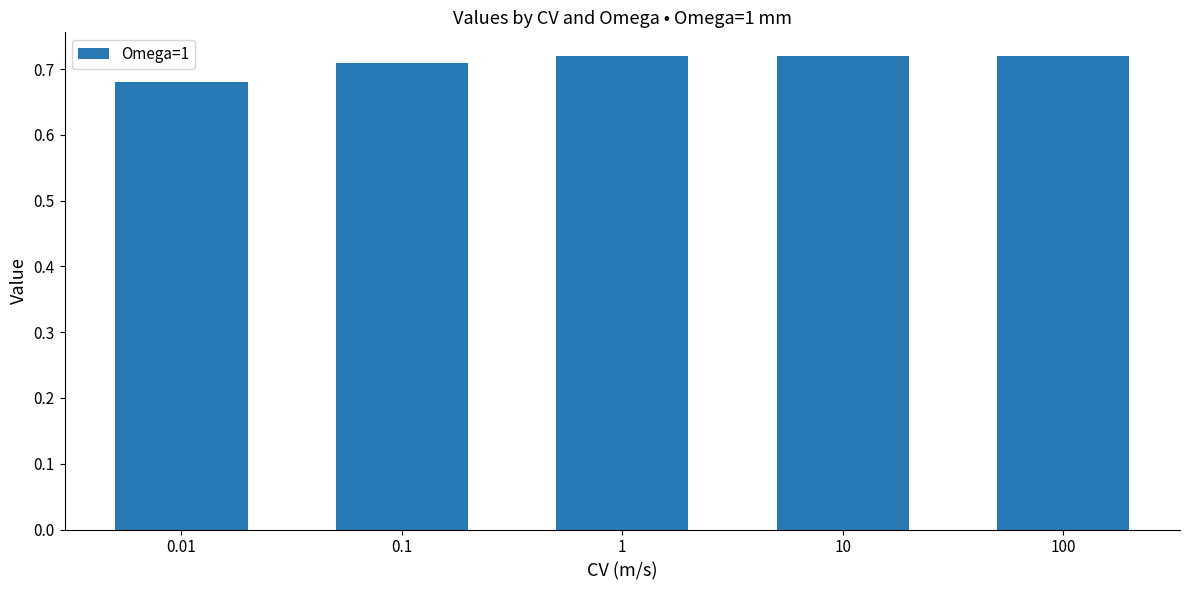

How many data points does each series have?

5